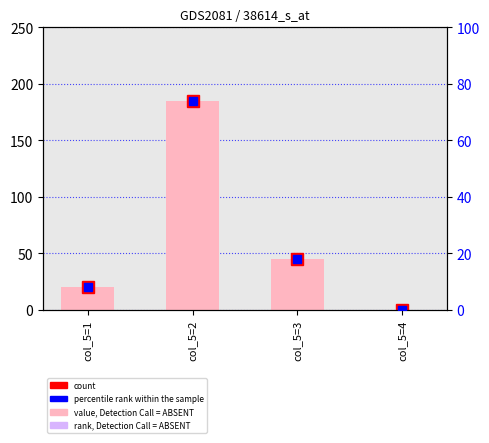

Count the values in the range 20 to 185.

3